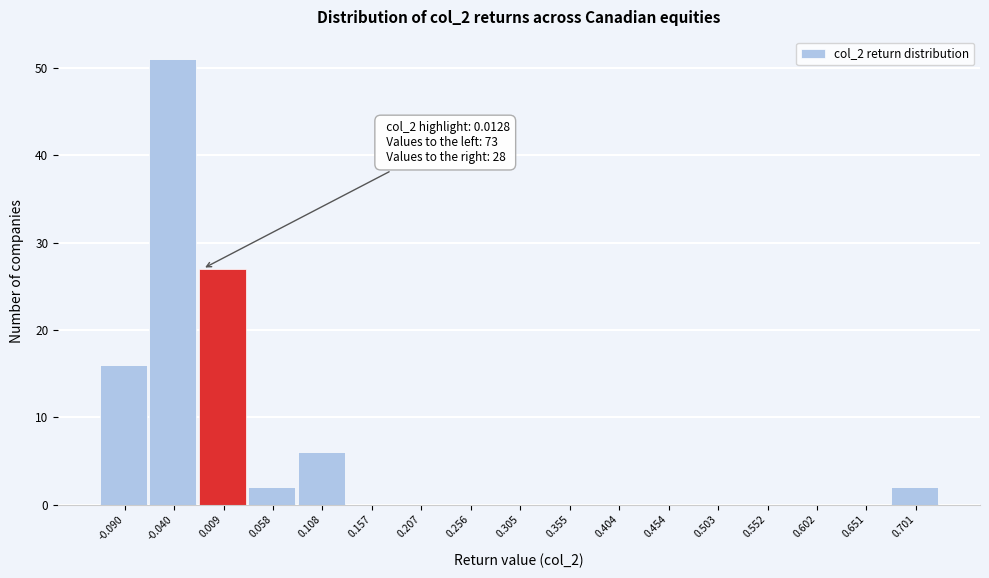

Reading right to left, what are all the values shown in this chart?

0.701=2	0.651=0	0.602=0	0.552=0	0.503=0	0.454=0	0.404=0	0.355=0	0.305=0	0.256=0	0.207=0	0.157=0	0.108=6	0.058=2	0.009=27	-0.040=51	-0.090=16